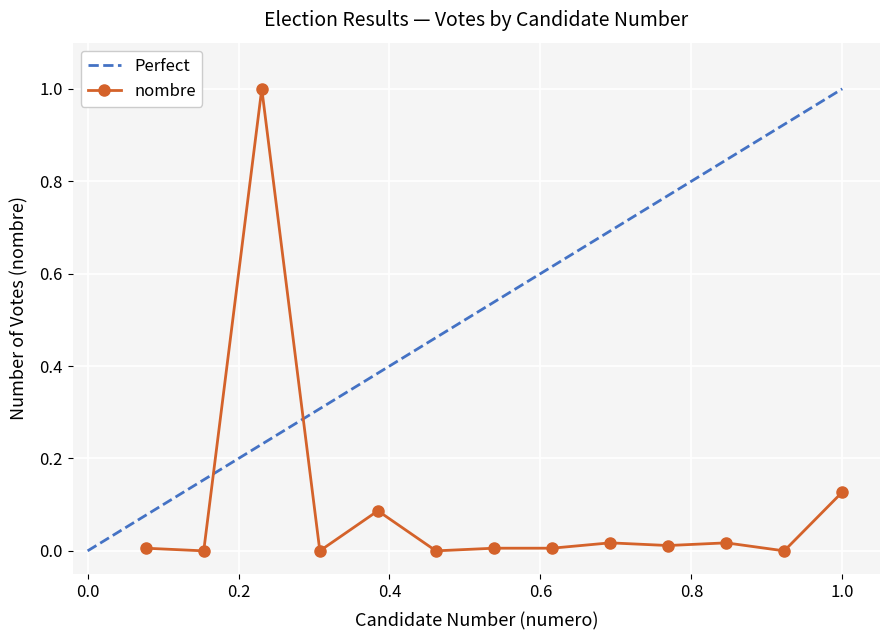

At which category does the data reach its first local valley?

2